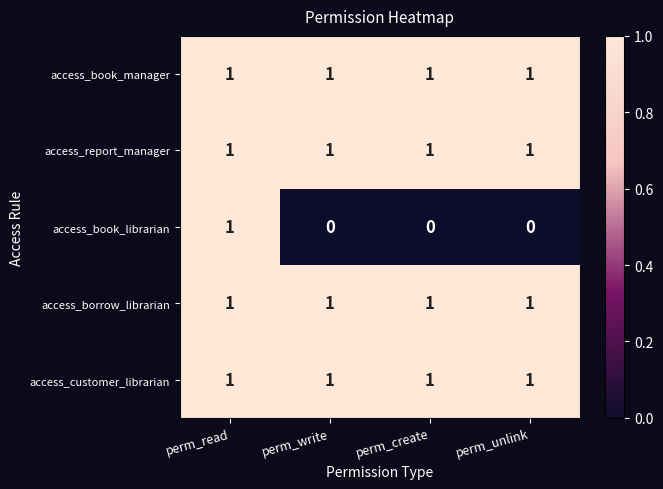

Is the value of access_book_librarian at perm_create greater than the value of access_customer_librarian at perm_unlink?

No